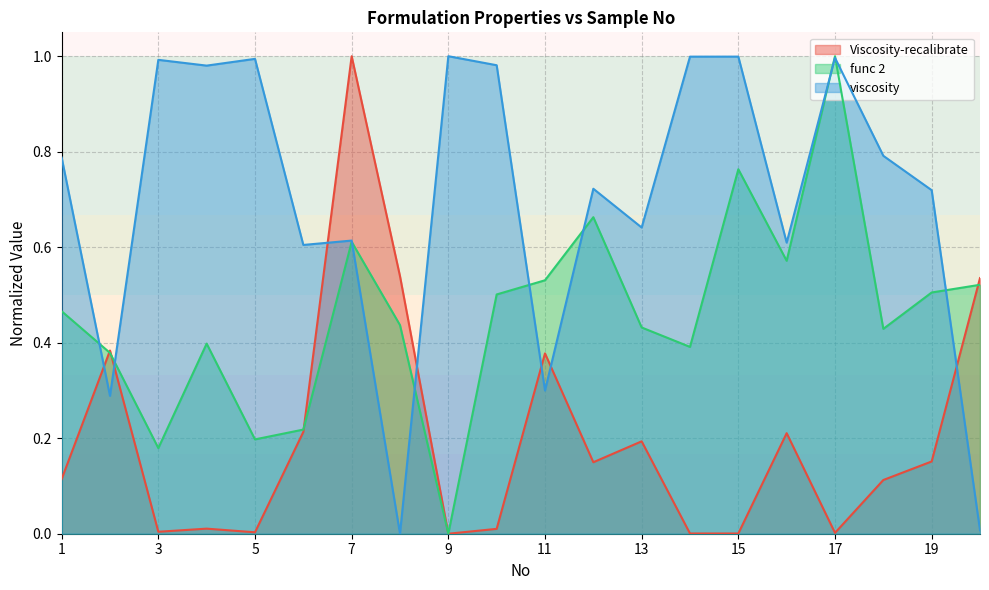

At which category is the sum across all series the highest?

7